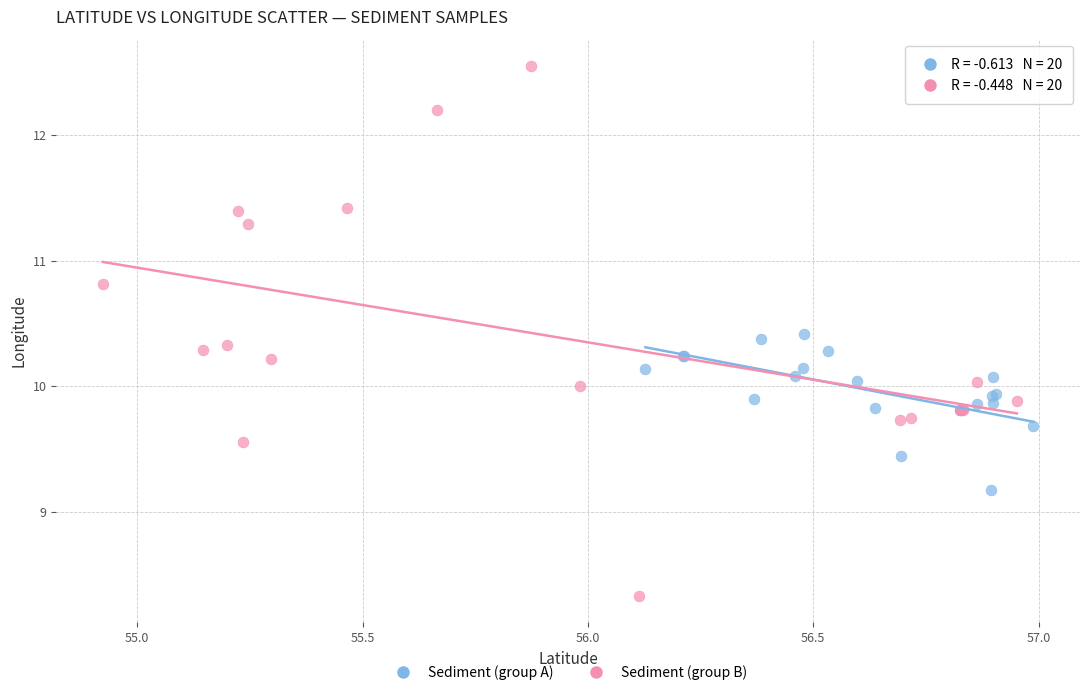

Which series reaches the minimum Y coordinate?

Sediment (group B)